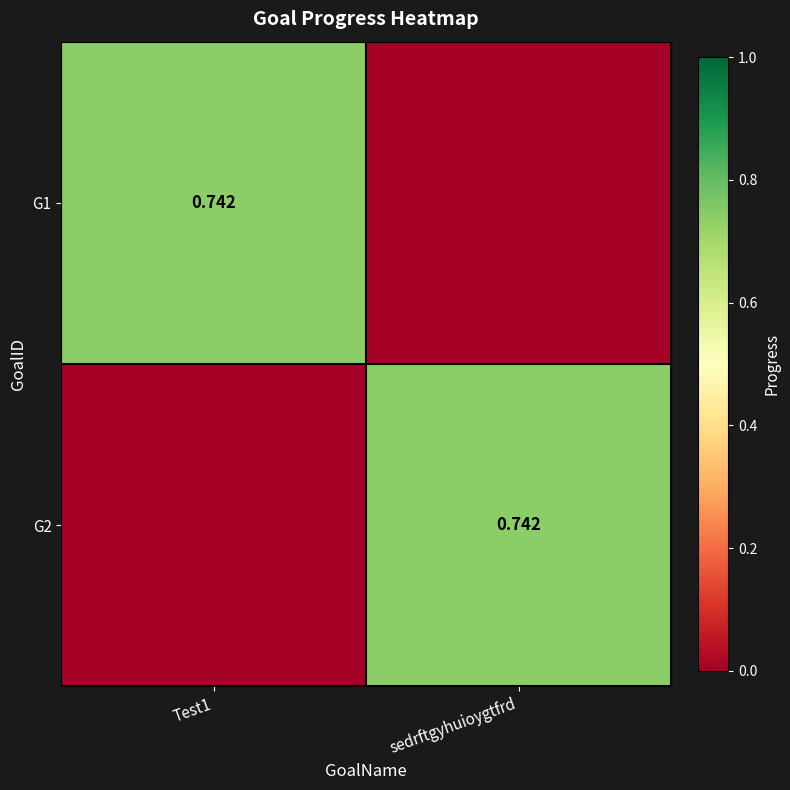

What is the difference between the G2 values at sedrftgyhuioygtfrd and Test1?

0.7